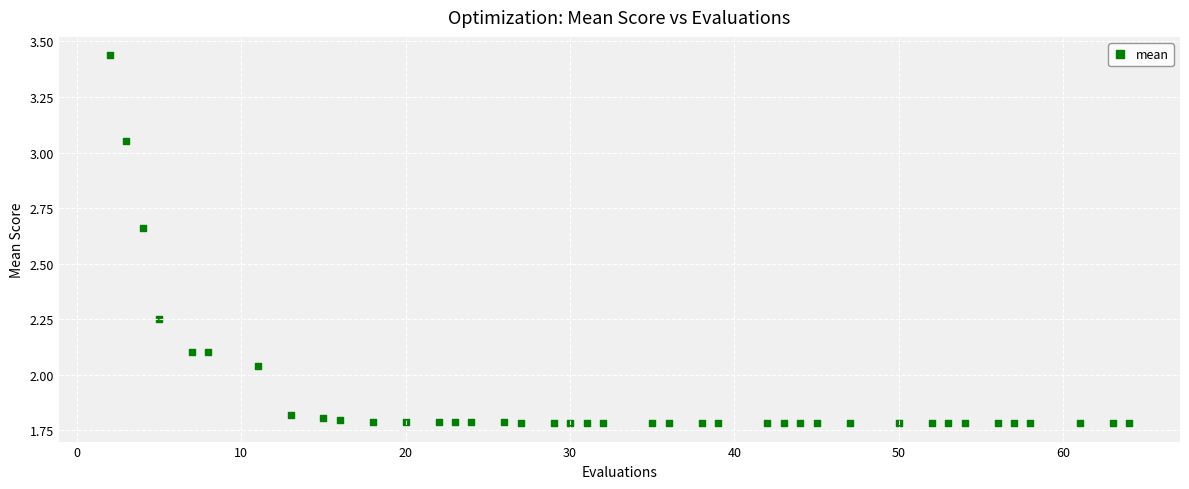

What is the range of Y values (max minus min)?

1.7